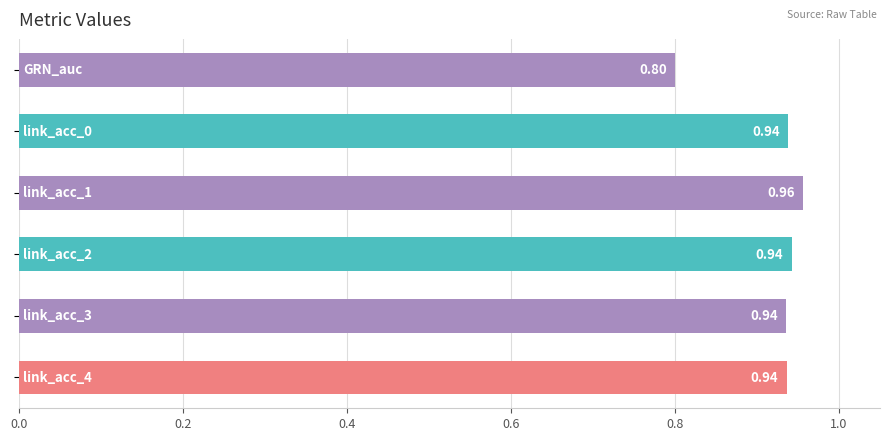

What is the sum of all values?

5.5